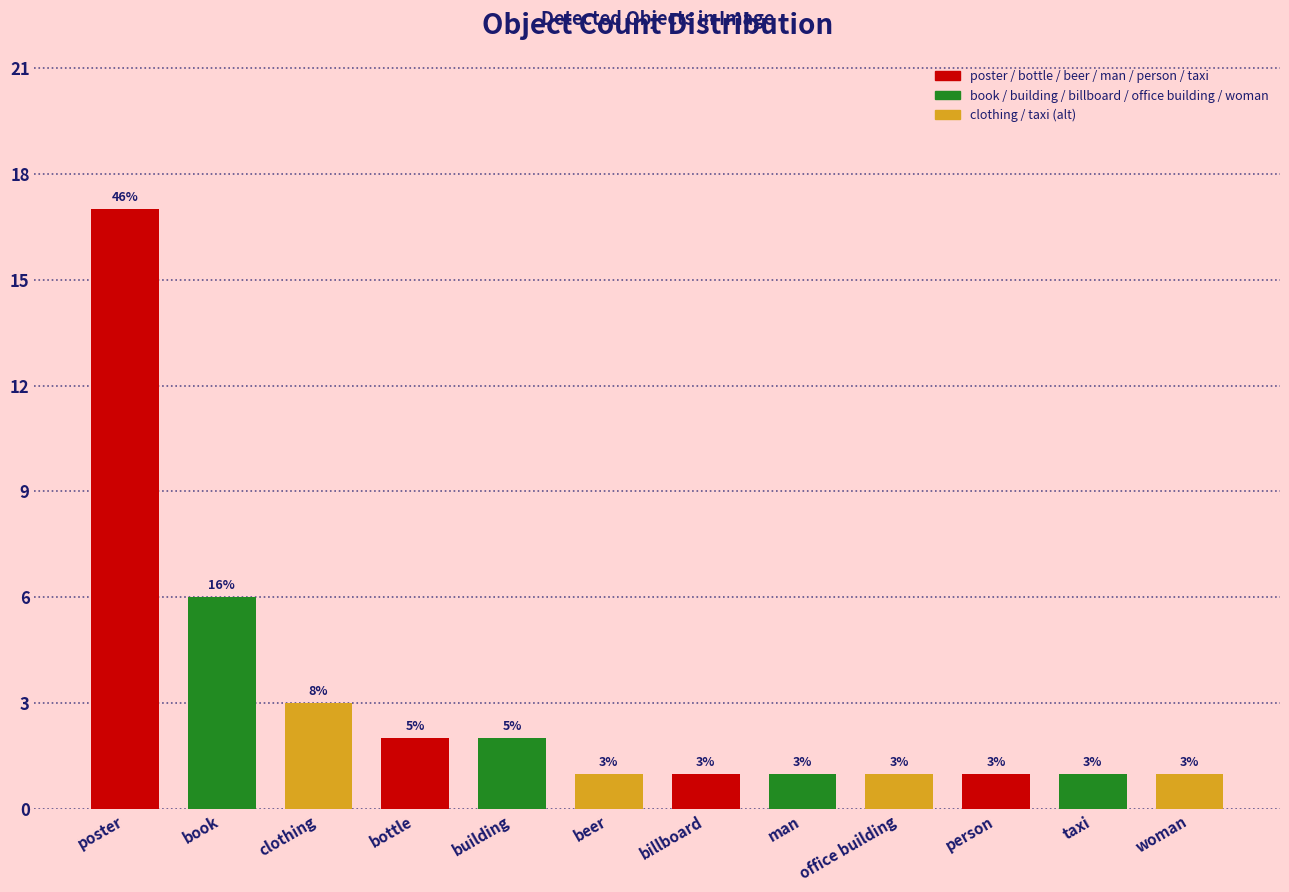

The value at man is 1. True or false?

True